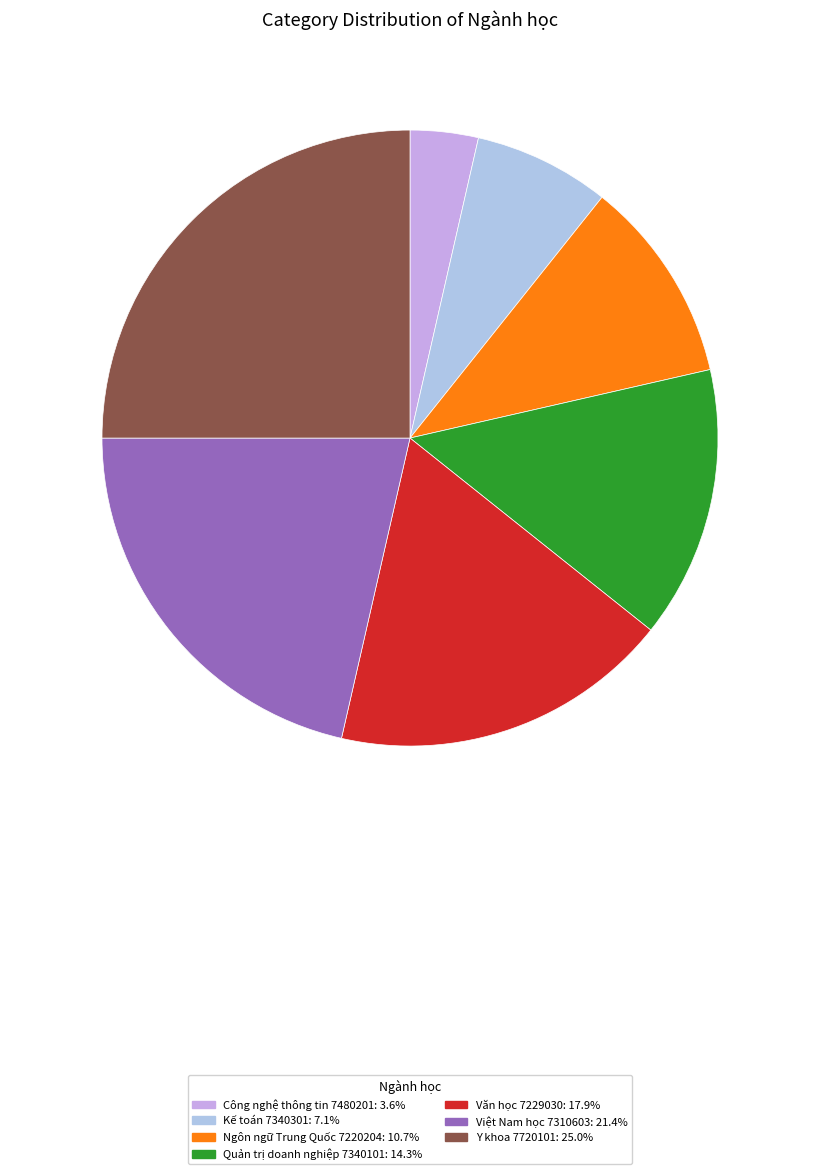

Which slice is the smallest?

Công nghệ thông tin 7480201